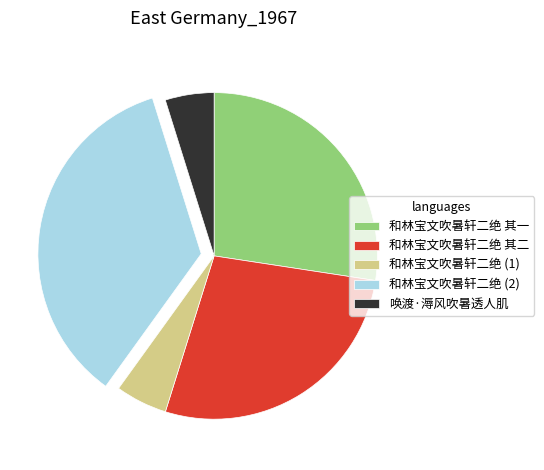

The 唤渡·溽风吹暑透人肌 slice represents 10% of the pie. True or false?

False